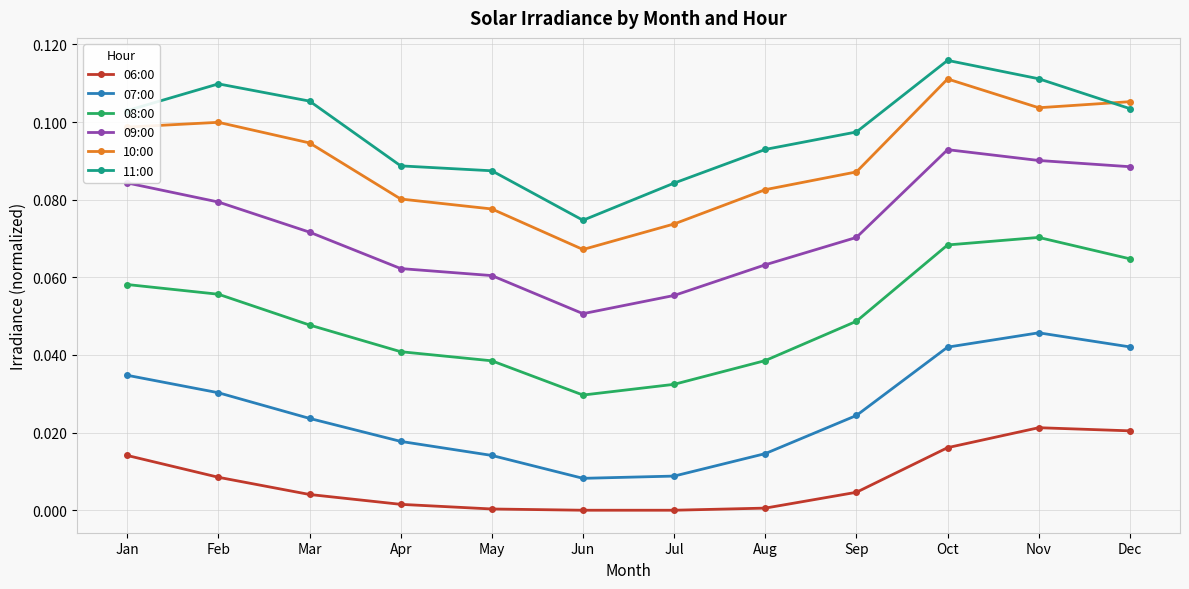

Which label corresponds to the largest value in the chart?

Oct